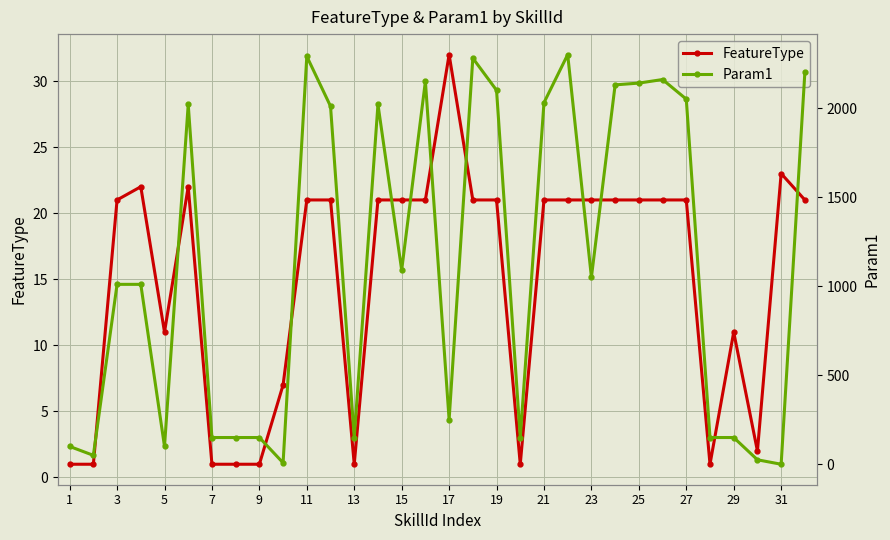

List the series in order of their peak value, highest first.

Param1, FeatureType